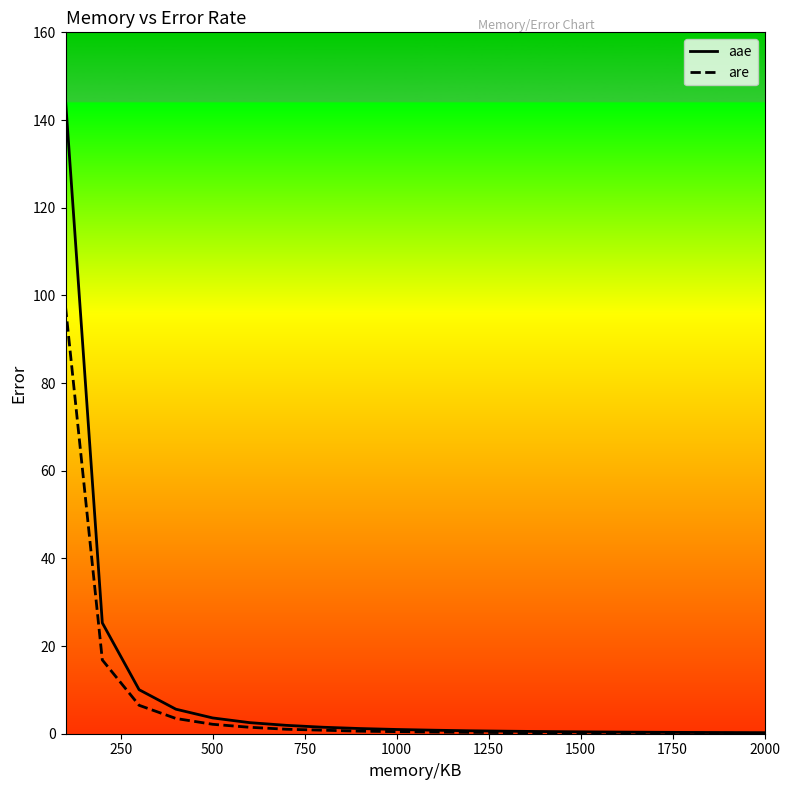

What is the spread (max minus min) of values at 500?

1.5